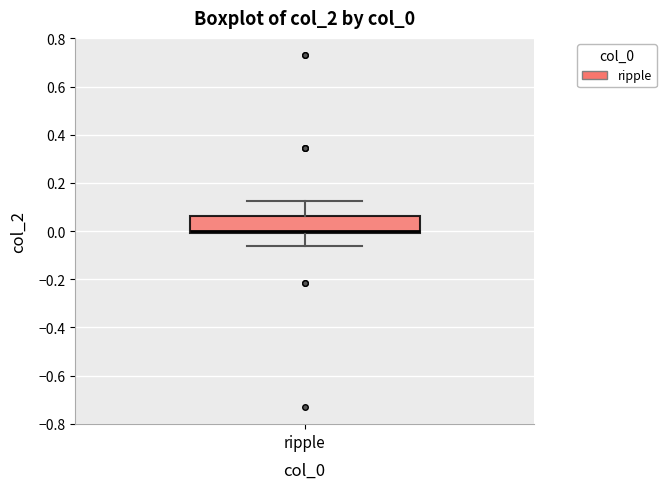

Transcribe this box plot: give where the median line is, the range the box spans, and where the two whiskers end, as read against the y-axis. The values are not printed on the chart, so give them approximately, as read against the axis.

median 0.00 (just above the box's lower edge), box 0.00 to 0.06, whiskers -0.06 to 0.12